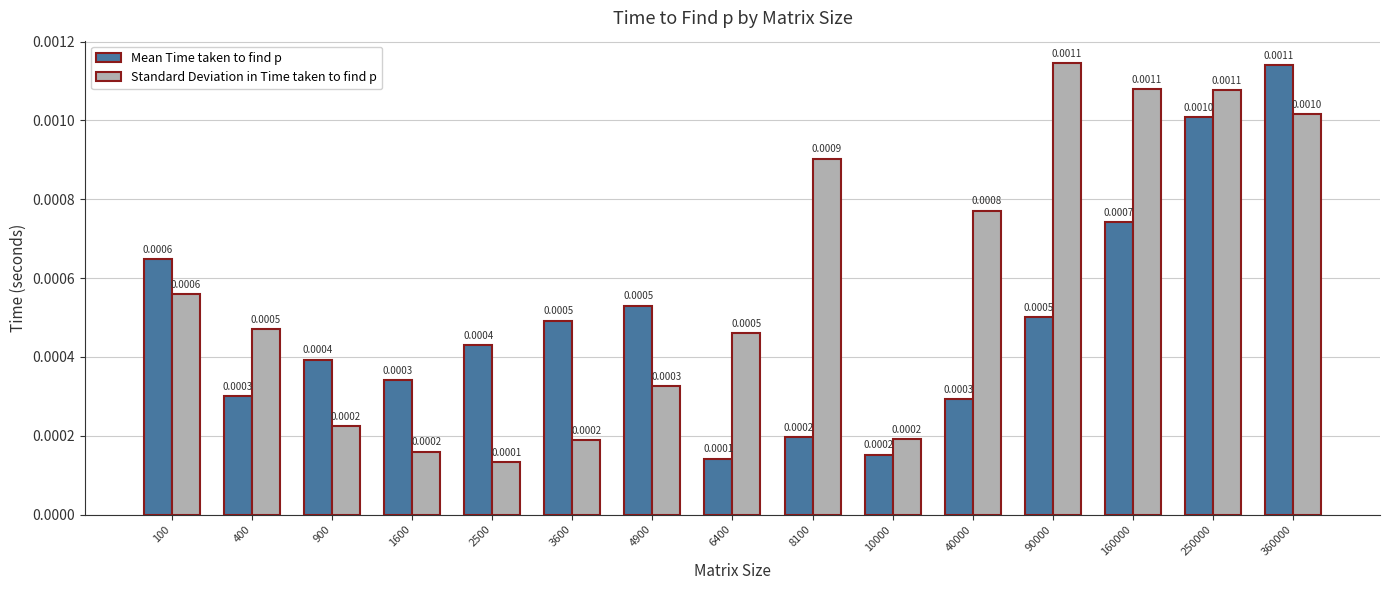

Which series changed the most between 4900 and 360000?

Standard Deviation in Time taken to find p